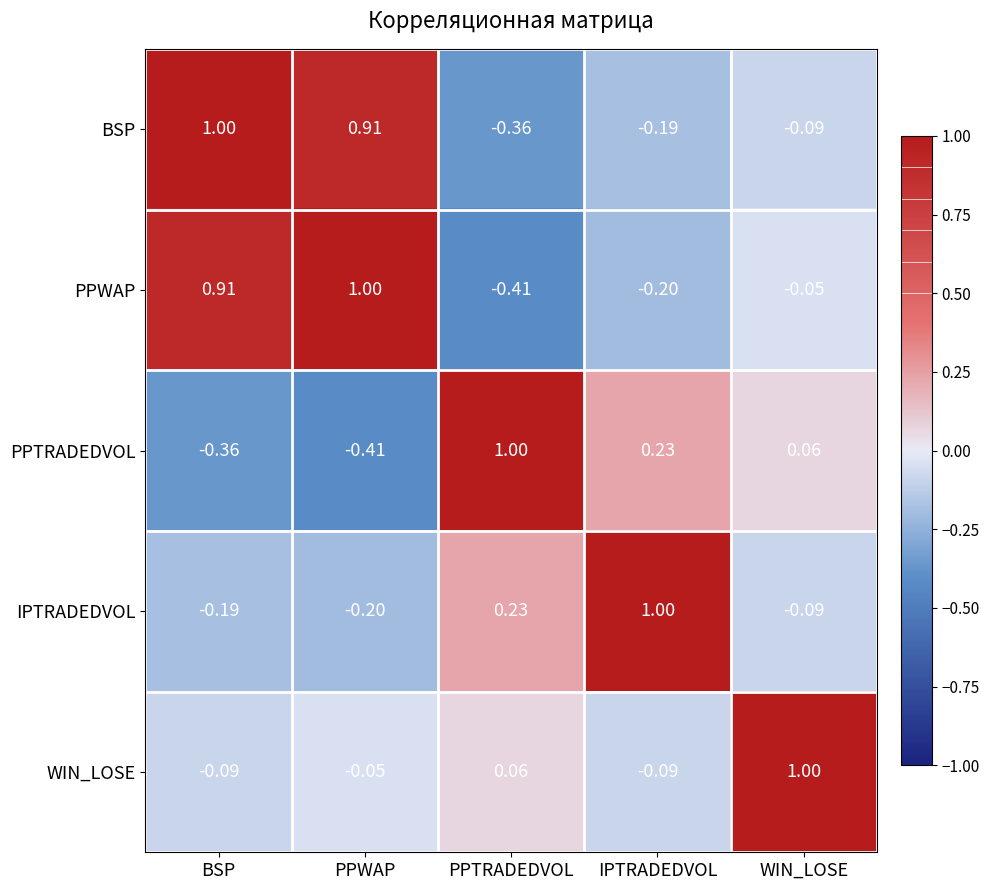

At which label does WIN_LOSE reach its peak?

WIN_LOSE